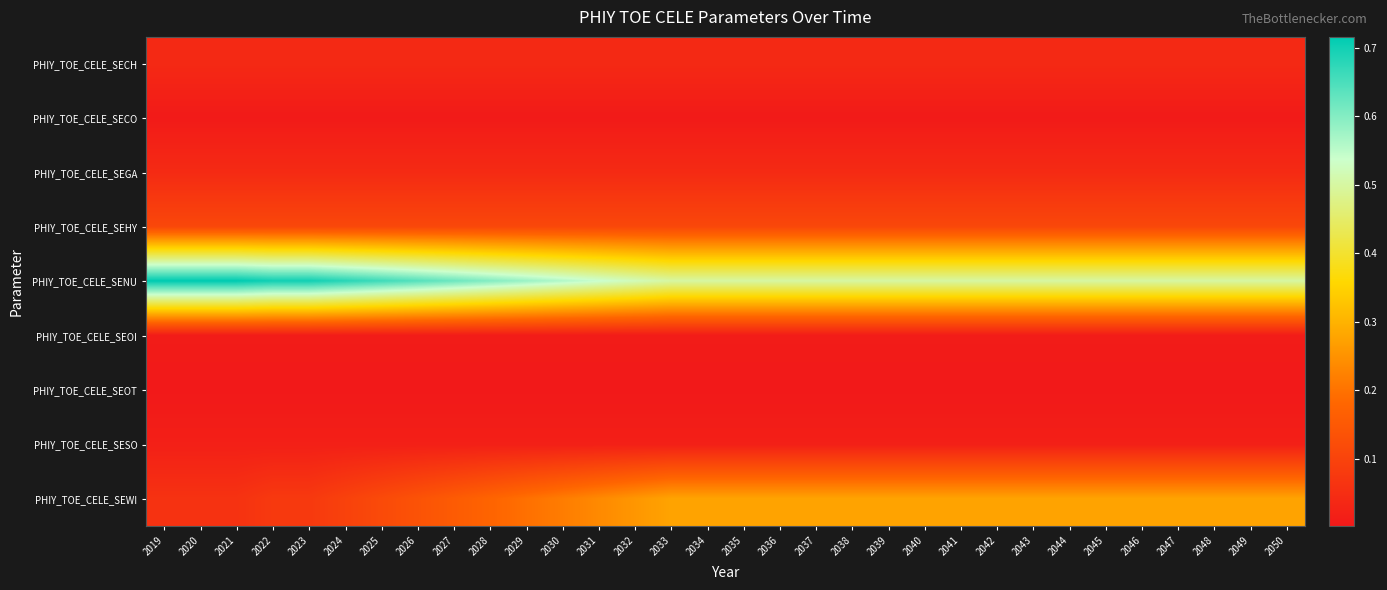

What is the total value across all series at 2030?

1.0